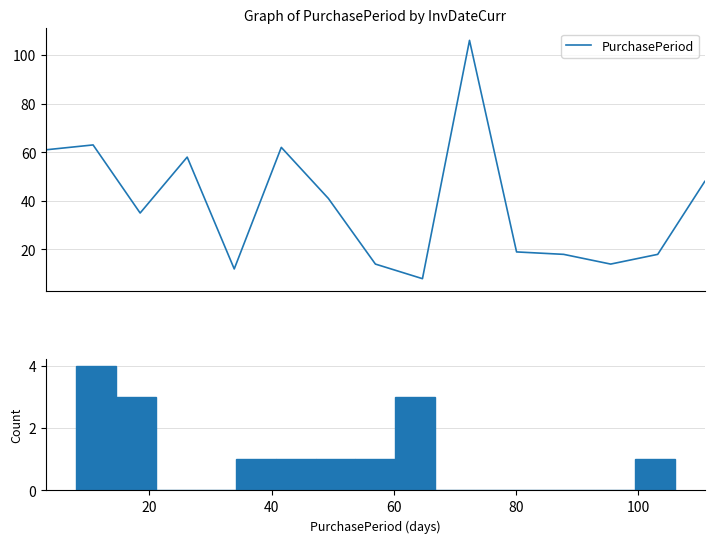

What is the change in value from 60 to 80?

-46